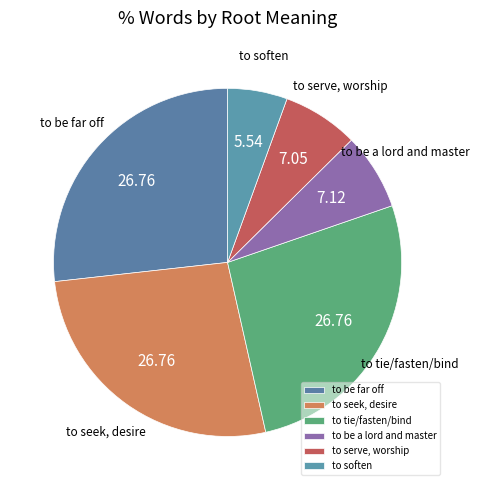

Do to seek, desire and to be a lord and master together represent more than half of the pie?

No